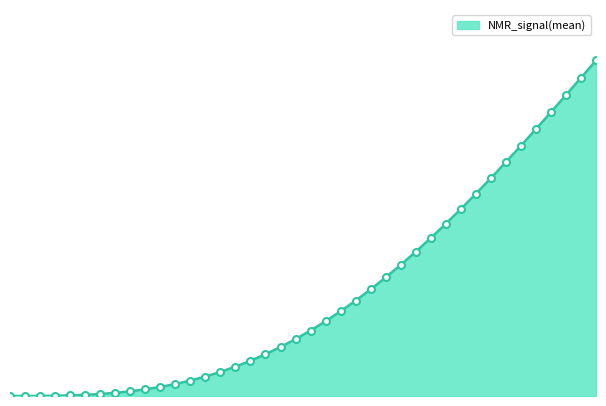

True or false: the data has more than 1 interior local peaks.

False